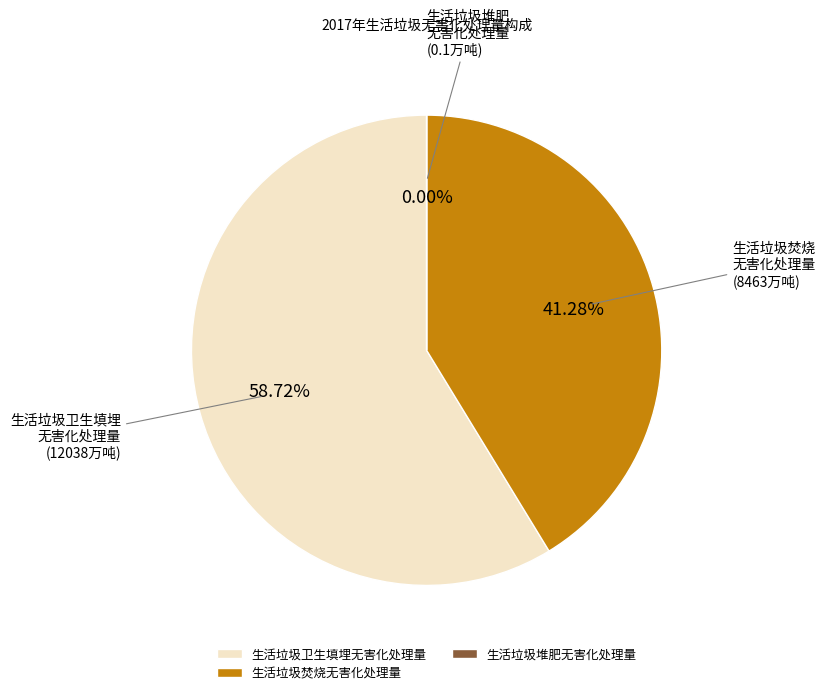

Approximately how many times larger is the value at 生活垃圾焚烧无害化处理量 compared to 生活垃圾卫生填埋无害化处理量?

0.7